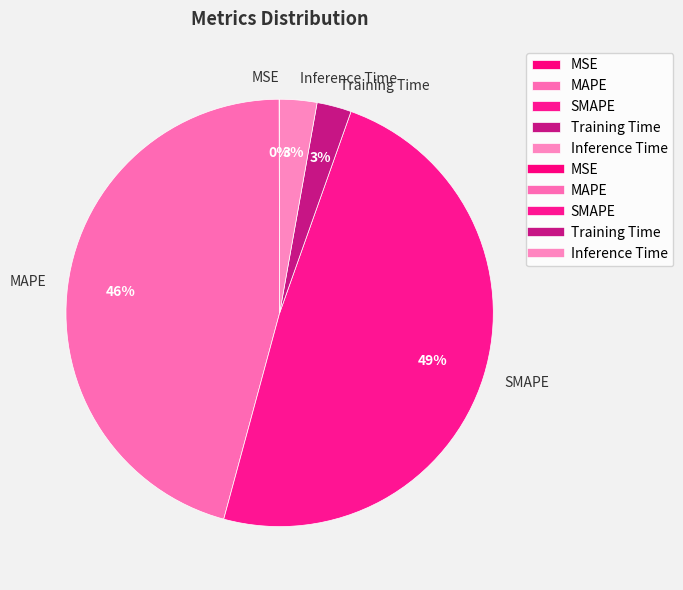

Does any single category account for the majority?

No